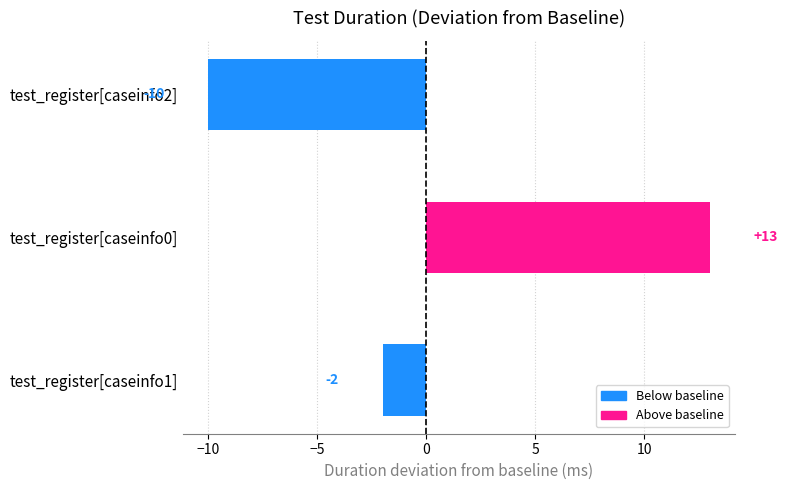

How many bars are there in total?

3